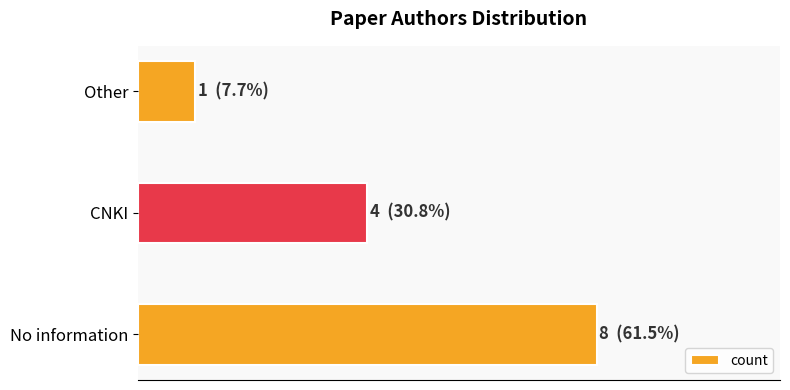

Does the chart contain any negative values?

No